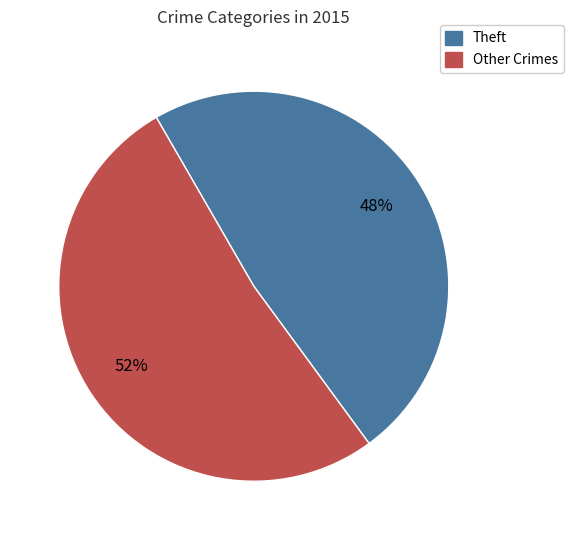

Is there a majority slice in this chart?

Yes